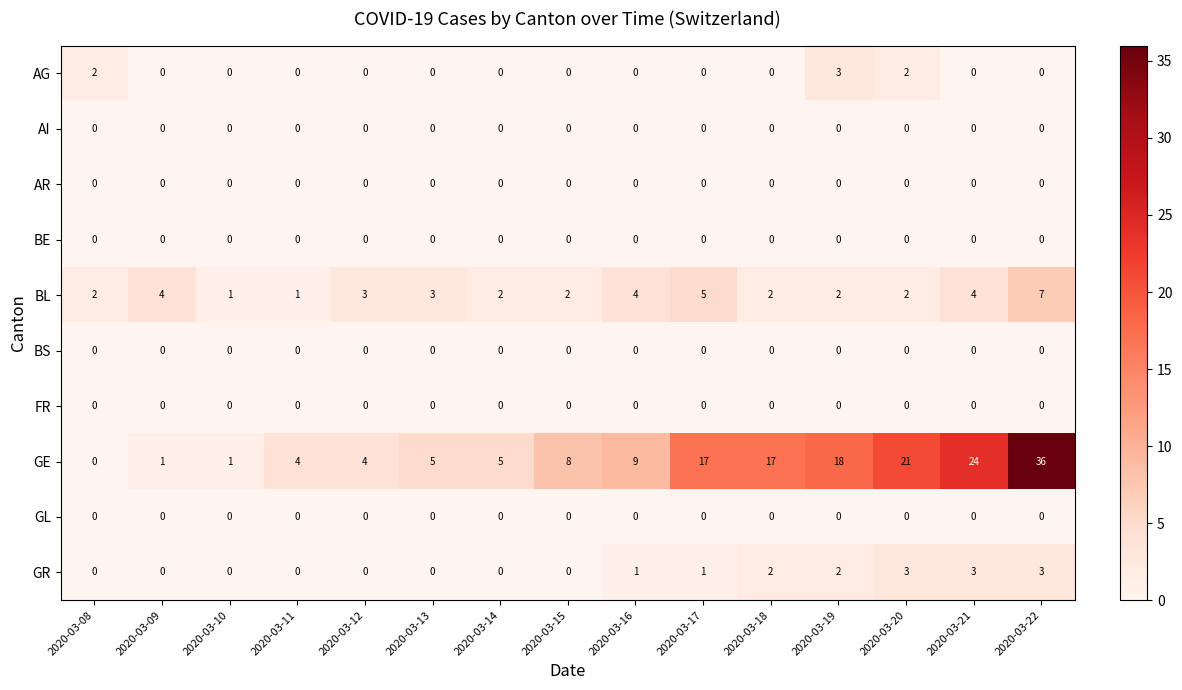

At how many categories does at least one series exceed 7?

8